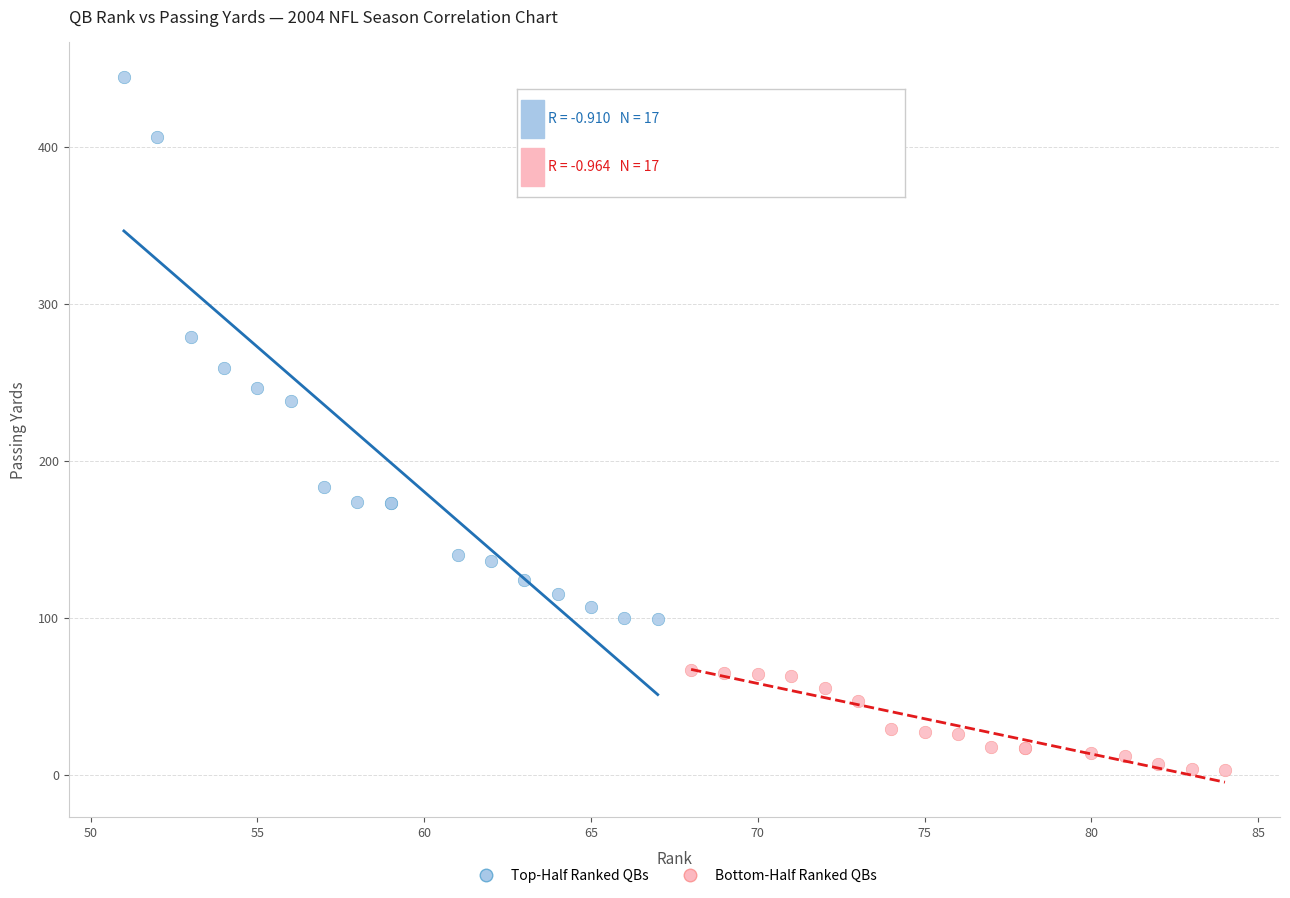

What are all the series names shown in the legend?

Top-Half Ranked QBs, Bottom-Half Ranked QBs